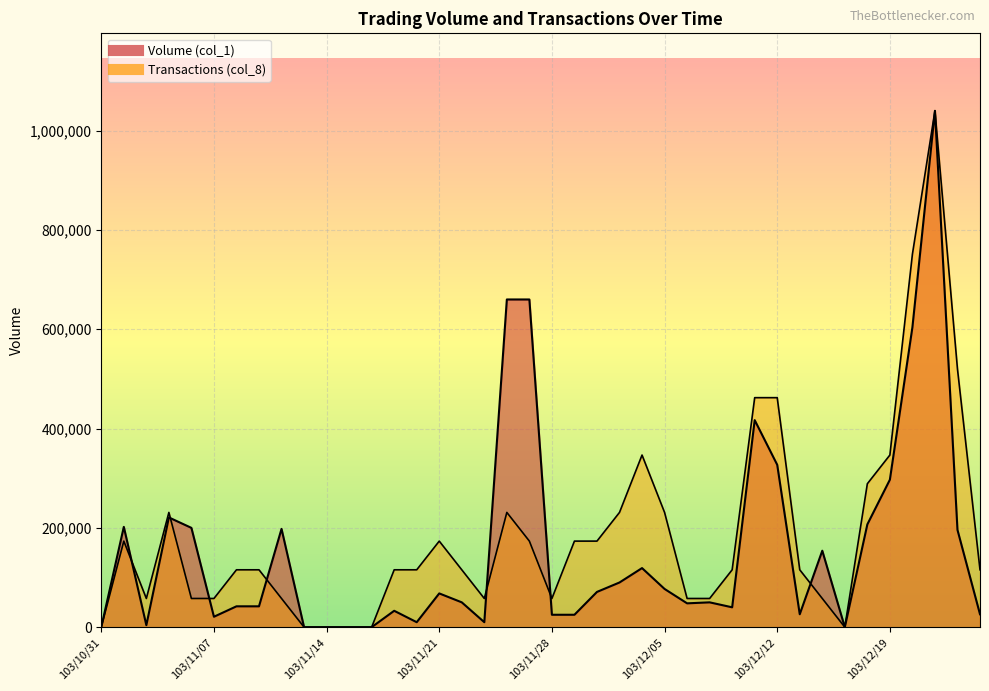

What is the value of the Volume (col_1) point at the 31st from the left?

327000.0